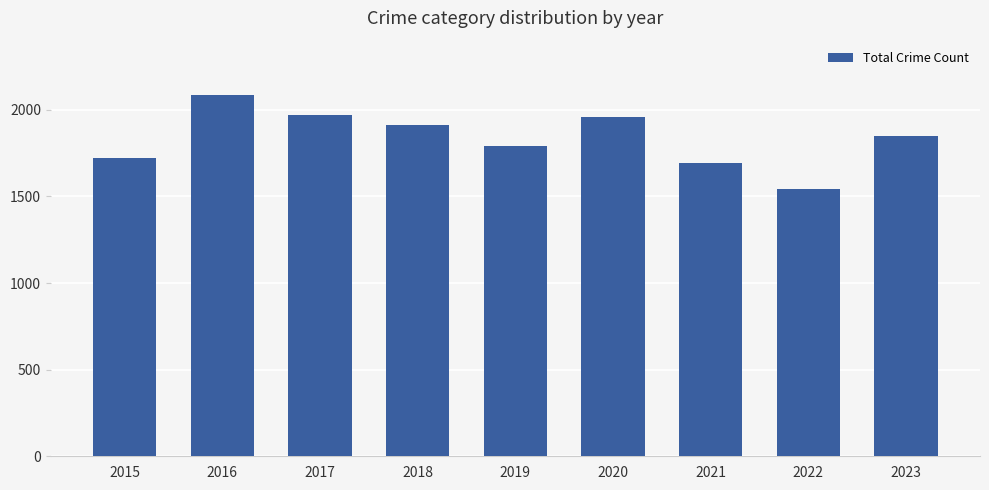

Reading right to left, what are all the values shown in this chart?

1851	1543	1695	1959	1792	1912	1972	2086	1719